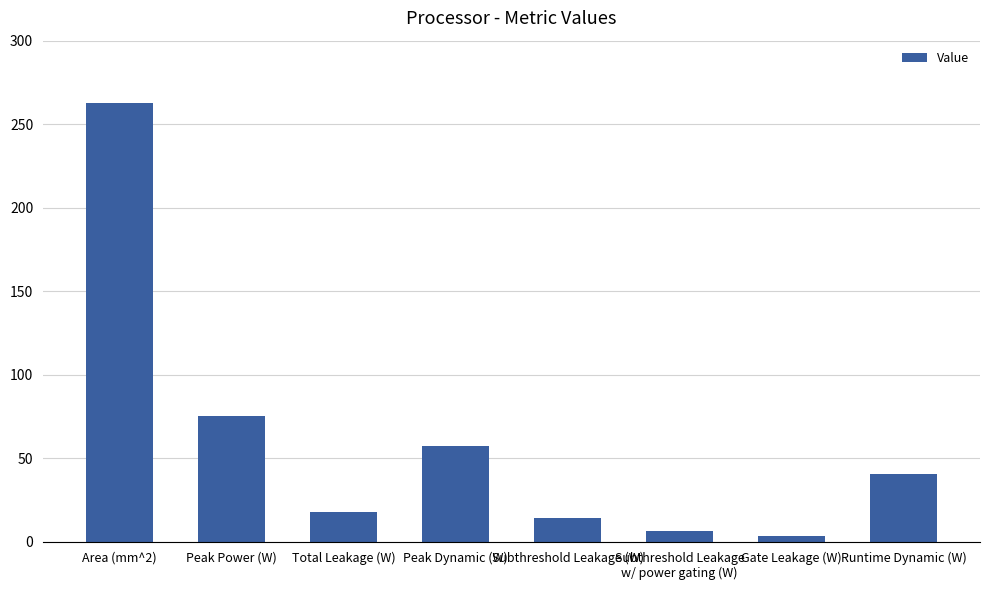

Approximately how many times larger is the value at Subthreshold Leakage (W) compared to Gate Leakage (W)?

4.4